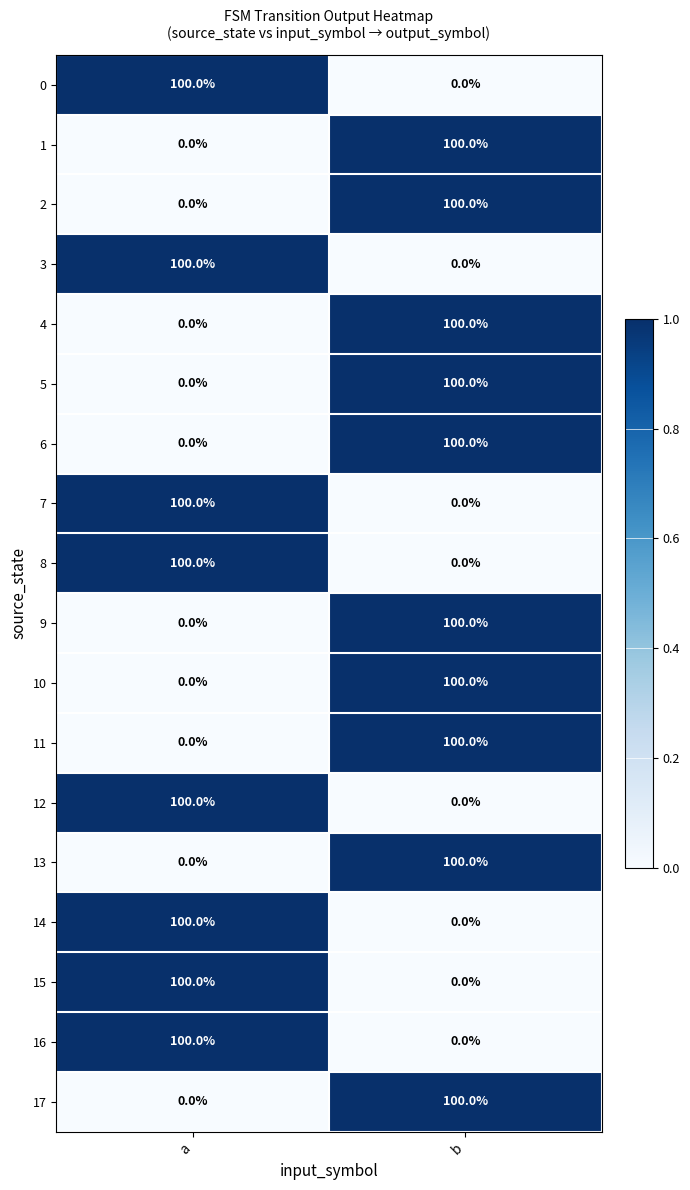

Count the number of categories in the chart.

2